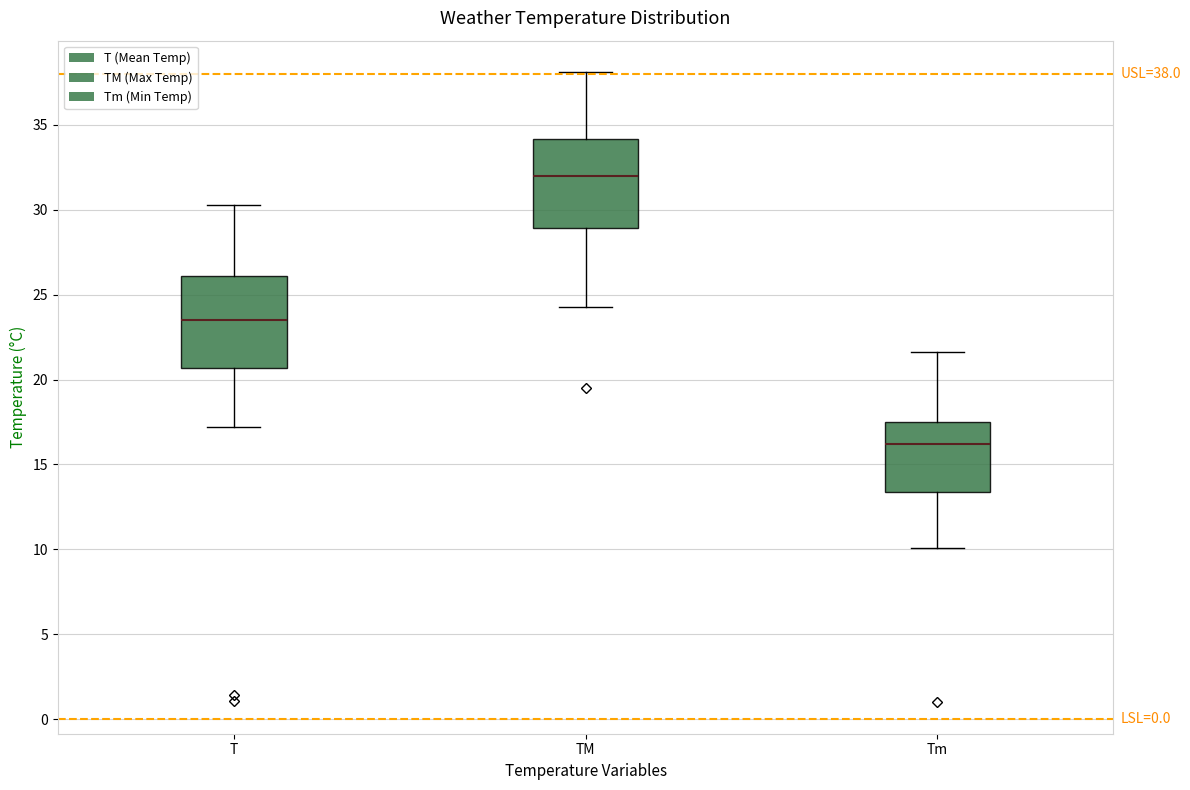

Which box's median line is the lowest?

Tm